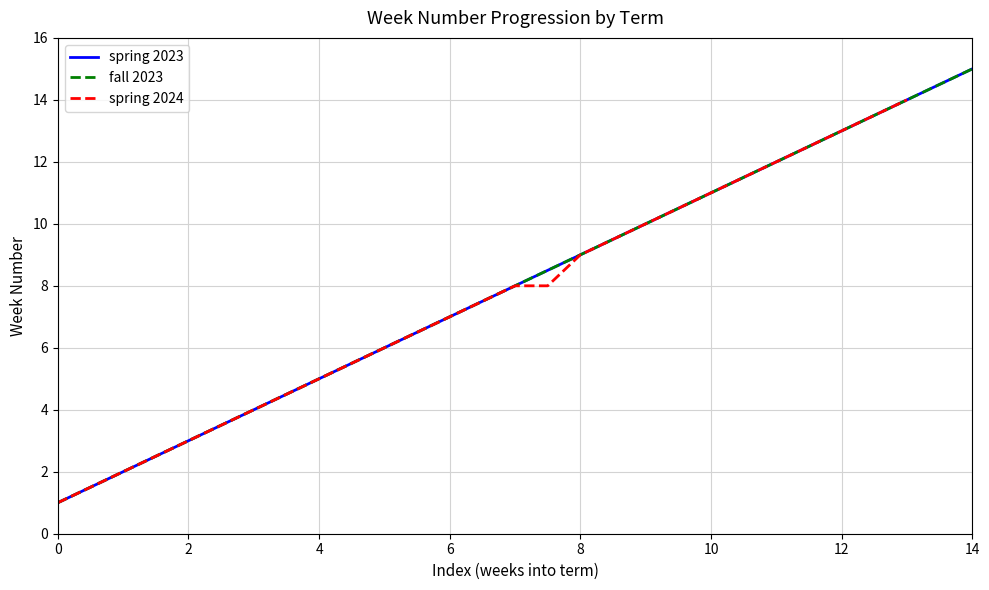

What is the total value across all series at 0?

3